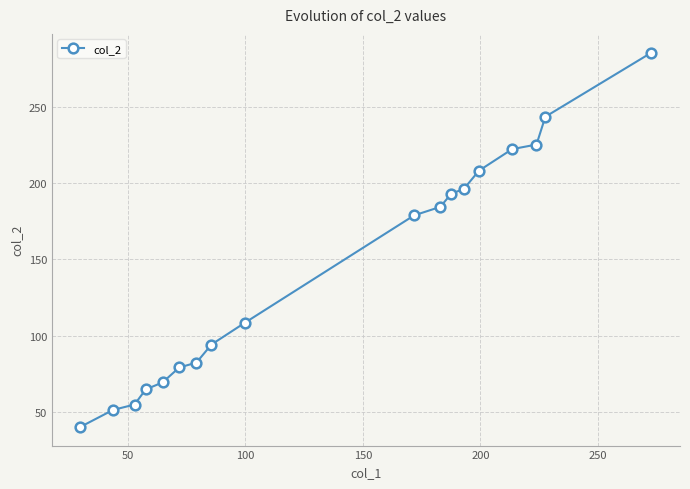

True or false: the data has more than 2 interior local peaks.

False